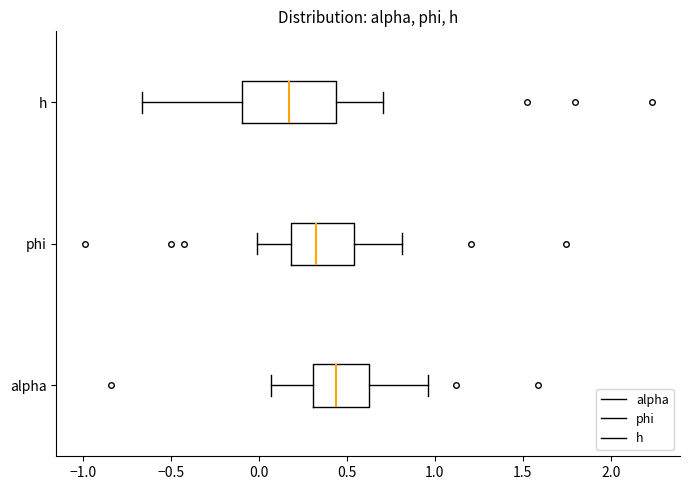

Reading bottom to top, read every box against the x-axis: the position of its median line, the range the box covers, and the ends of its whiskers. The values are not printed on the chart, so give them approximately, as read against the axis.

alpha: median 0.45, box 0.30 to 0.65, whiskers 0.05 to 0.95
phi: median 0.35, box 0.20 to 0.55, whiskers 0.00 to 0.80
h: median 0.15, box -0.10 to 0.45, whiskers -0.65 to 0.70